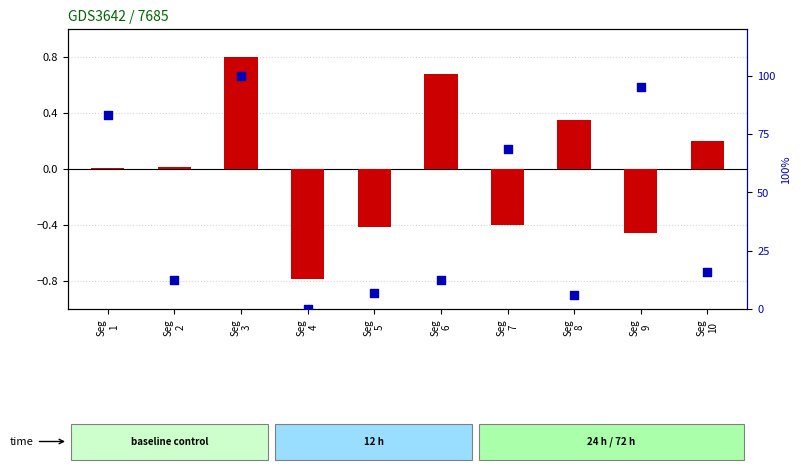

Between Seg
2 and Seg
1, which is larger?

Seg
1